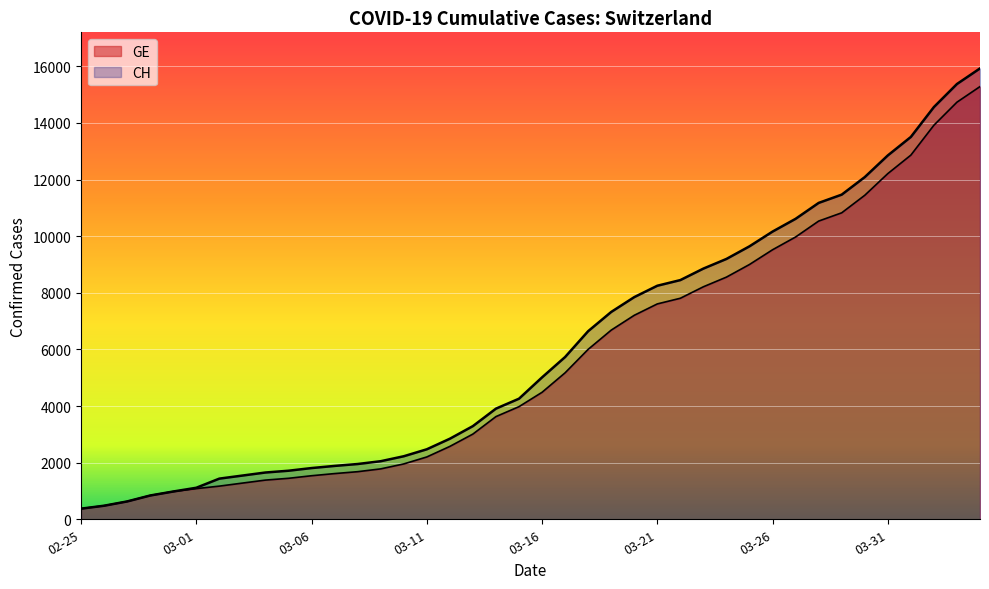

What is the average value?

6053